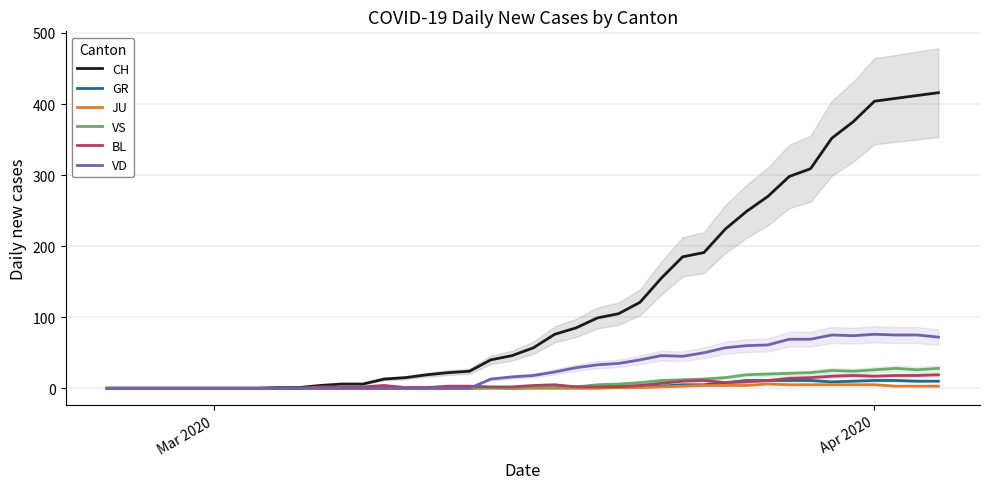

The VD series shows 0 at Mar 2020. True or false?

True